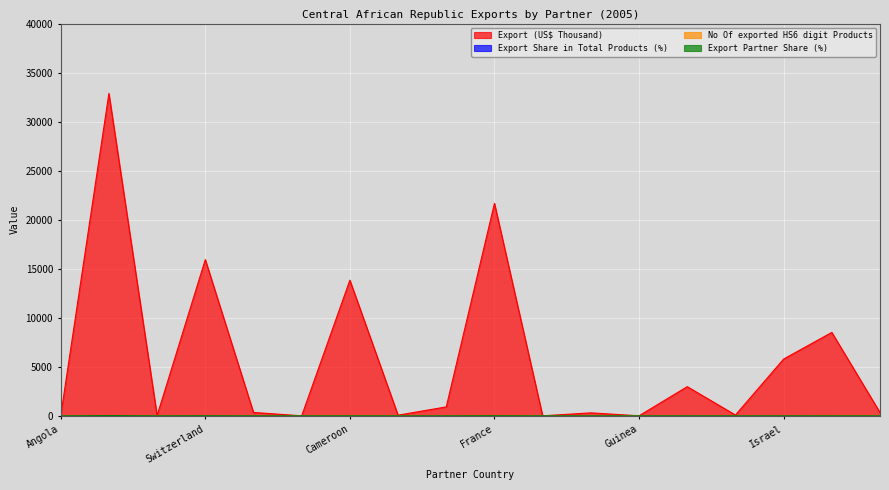

The value of Export Share in Total Products (%) at Israel is 0.8. True or false?

False